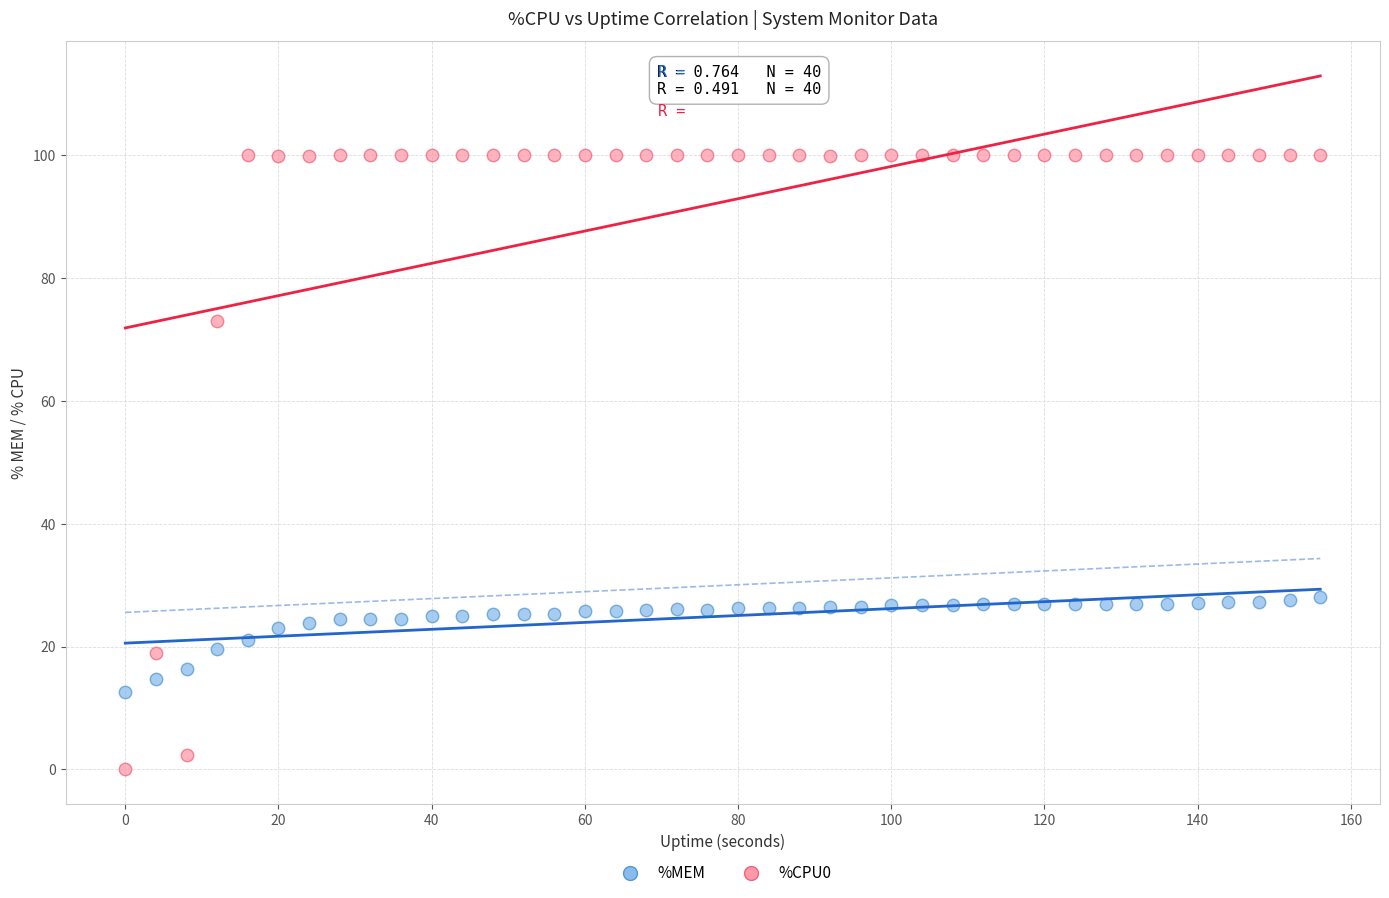

Which series contains the highest Y value?

%CPU0